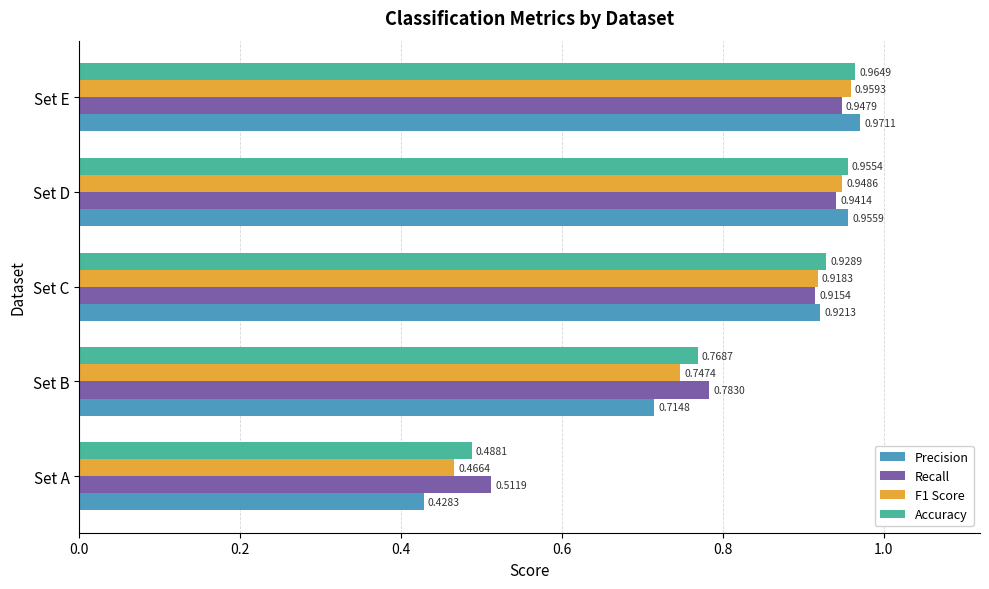

Which series has the largest total across all categories?

Accuracy